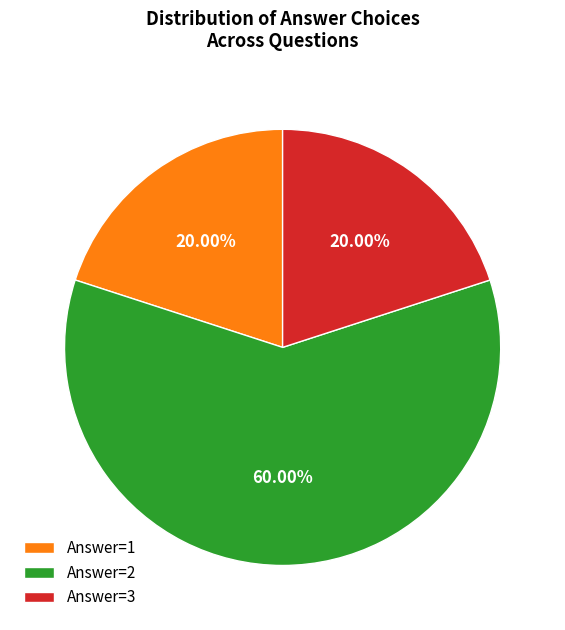

Which category has the biggest portion of the pie?

Answer=2